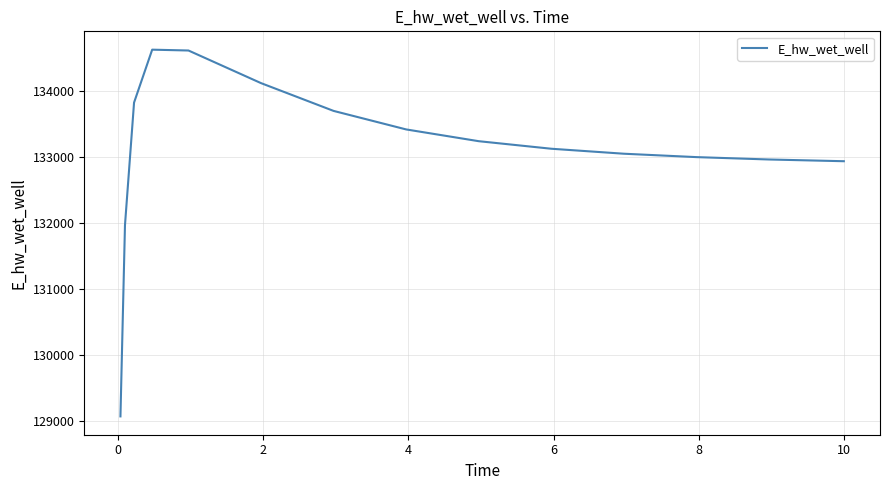

What is the minimum value shown in the chart?

129070.3